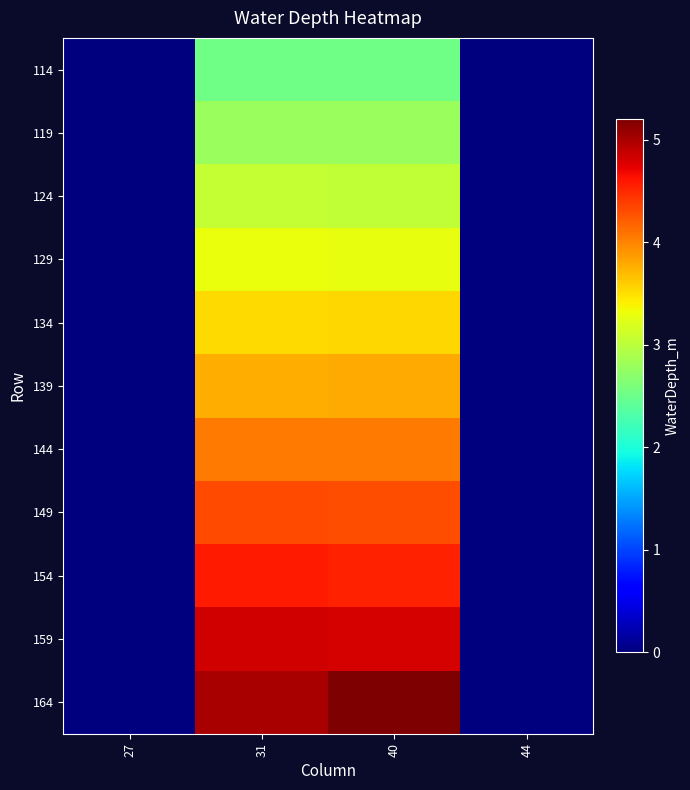

Which series changed the most between 27 and 31?

164